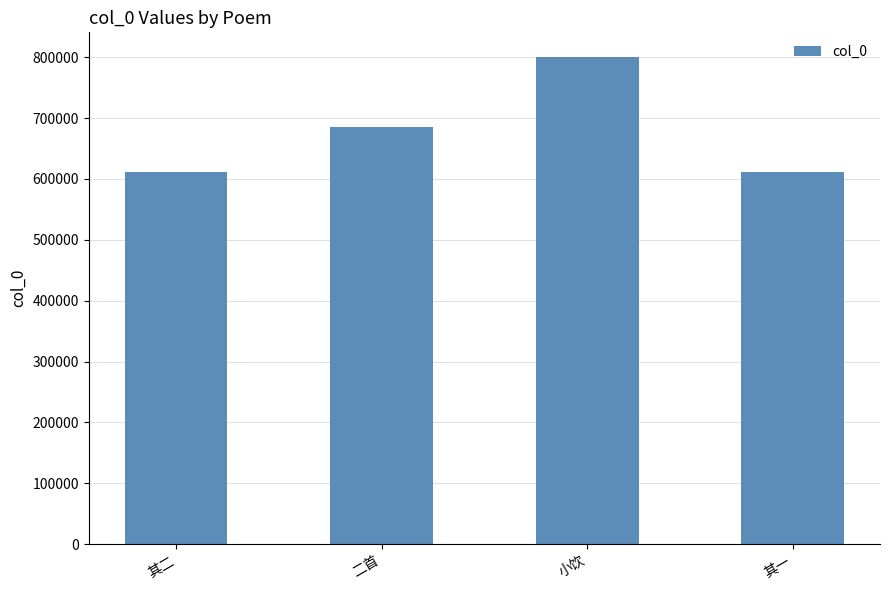

How many data points are less than 685471?

2